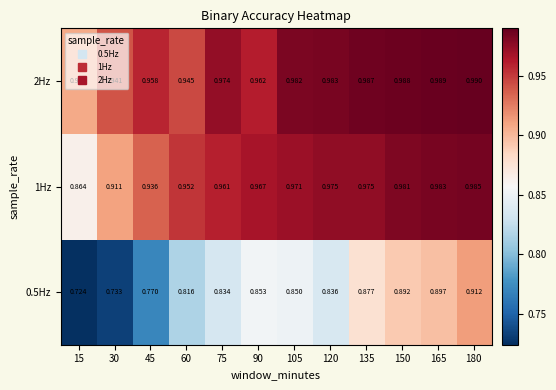

At which category does the chart reach its peak across all series?

180